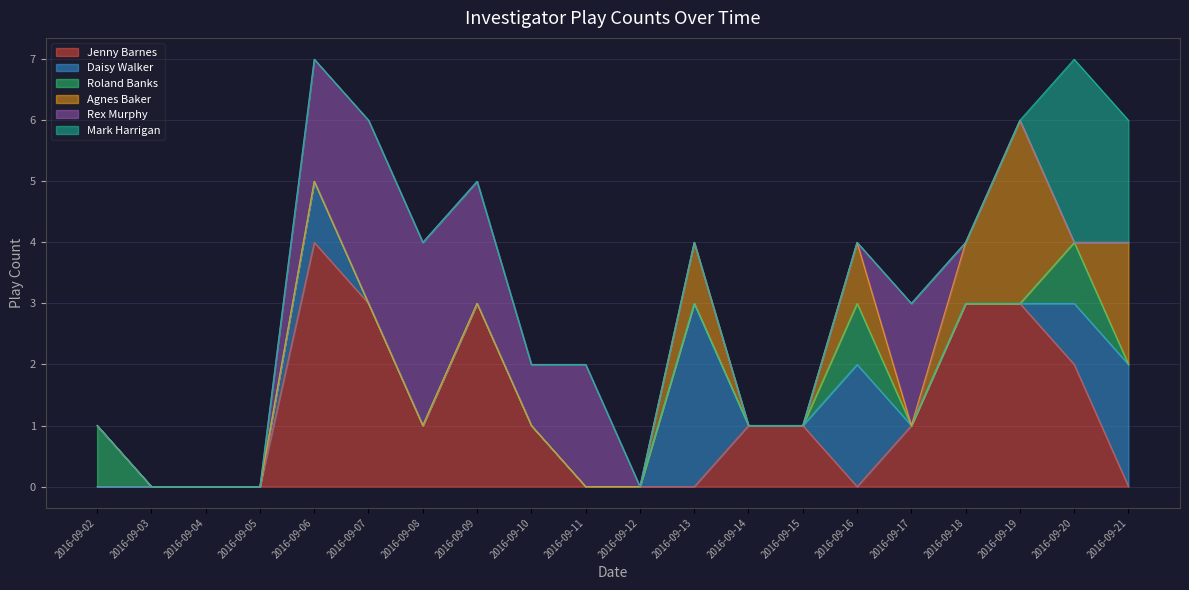

The value of Agnes Baker at 2016-09-03 is 0. True or false?

True